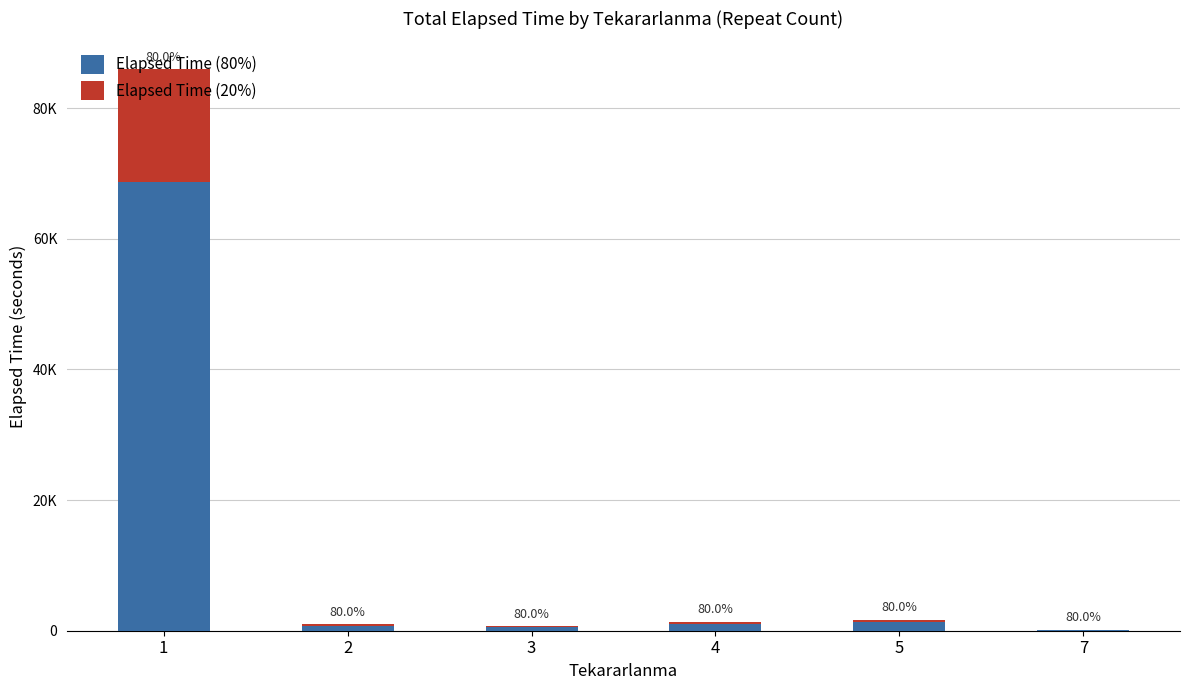

What is the difference between the second highest and second lowest values in the Elapsed Time (20%) series?

198